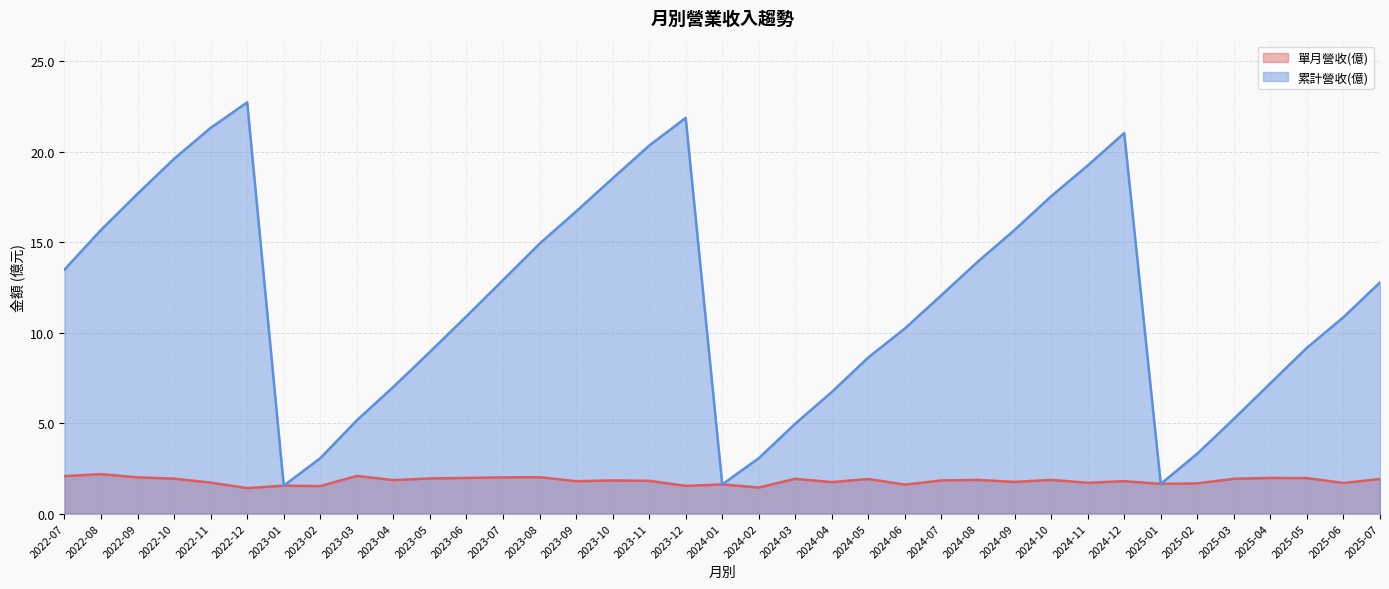

What value does the 累計營收(億) series have at 2024-11?

19.2